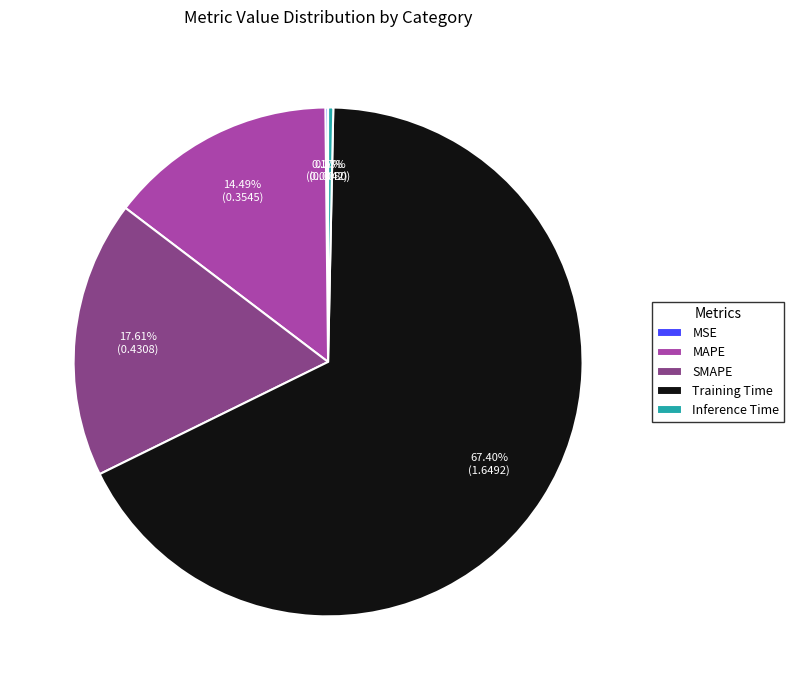

What is the largest slice in the pie chart?

Training Time